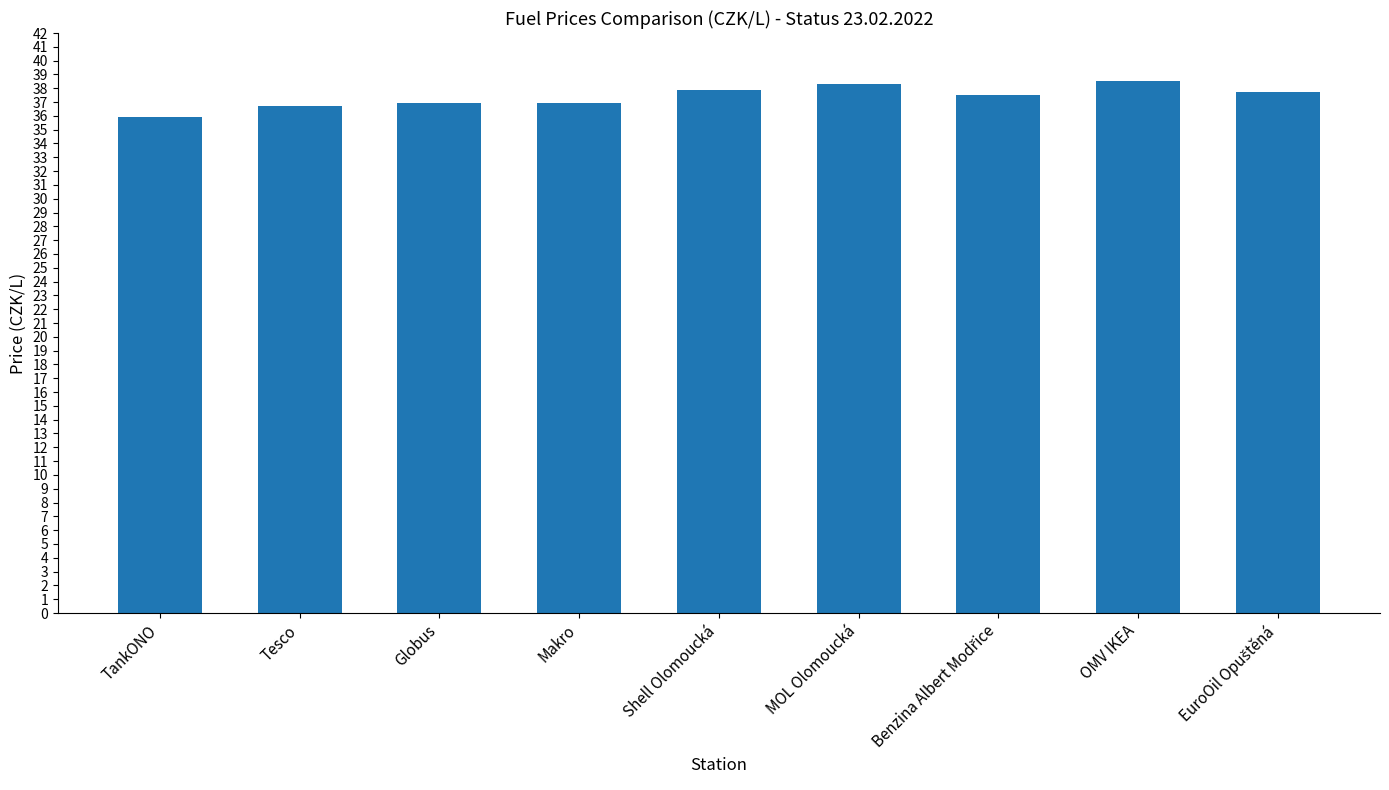

What is the sum of all values?

336.3